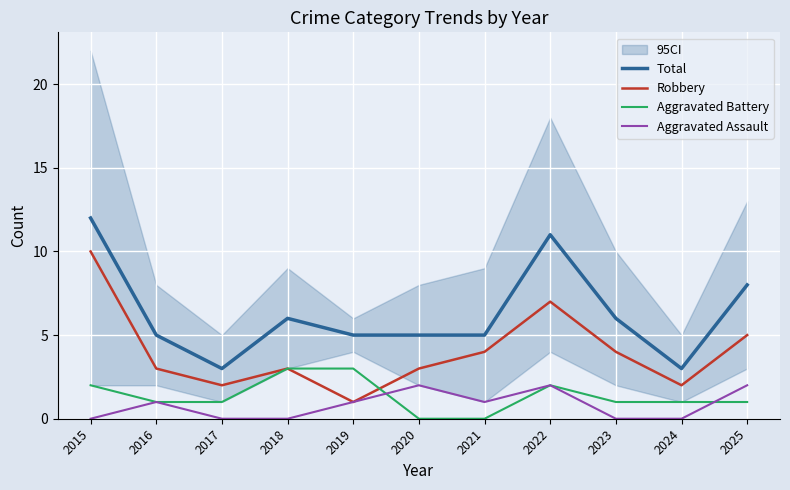

At how many categories does at least one series exceed 2?

11